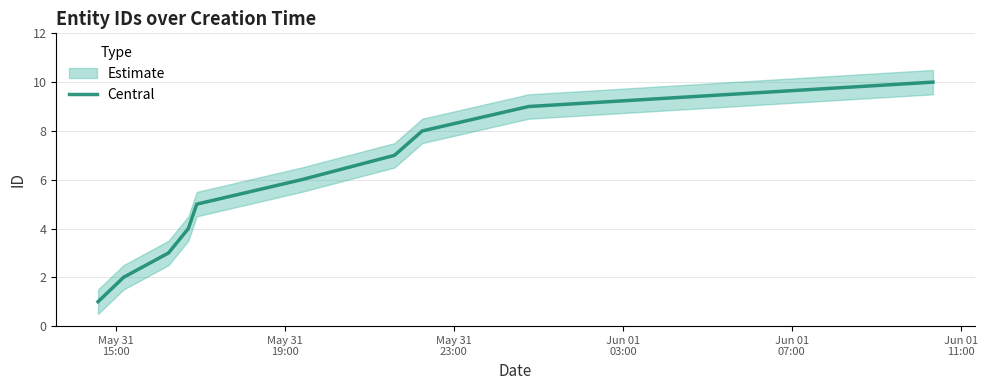

Count the number of data series in this chart.

1